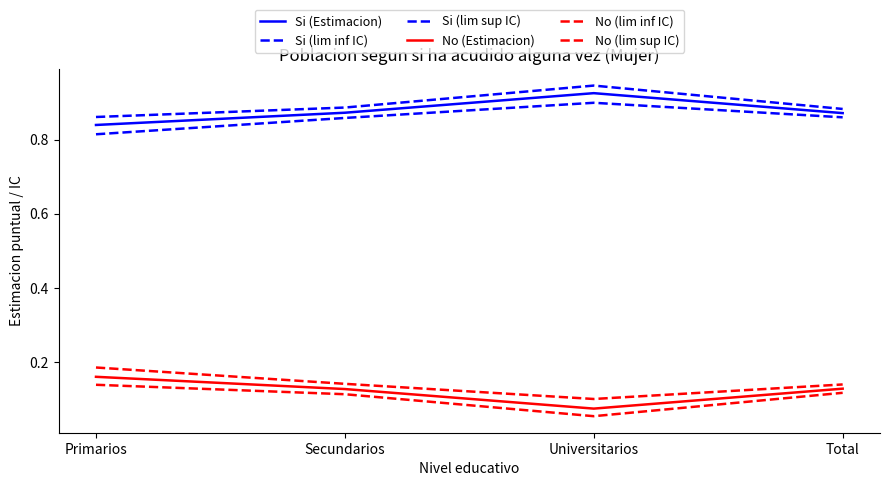

At which category is the sum across all series the highest?

Total